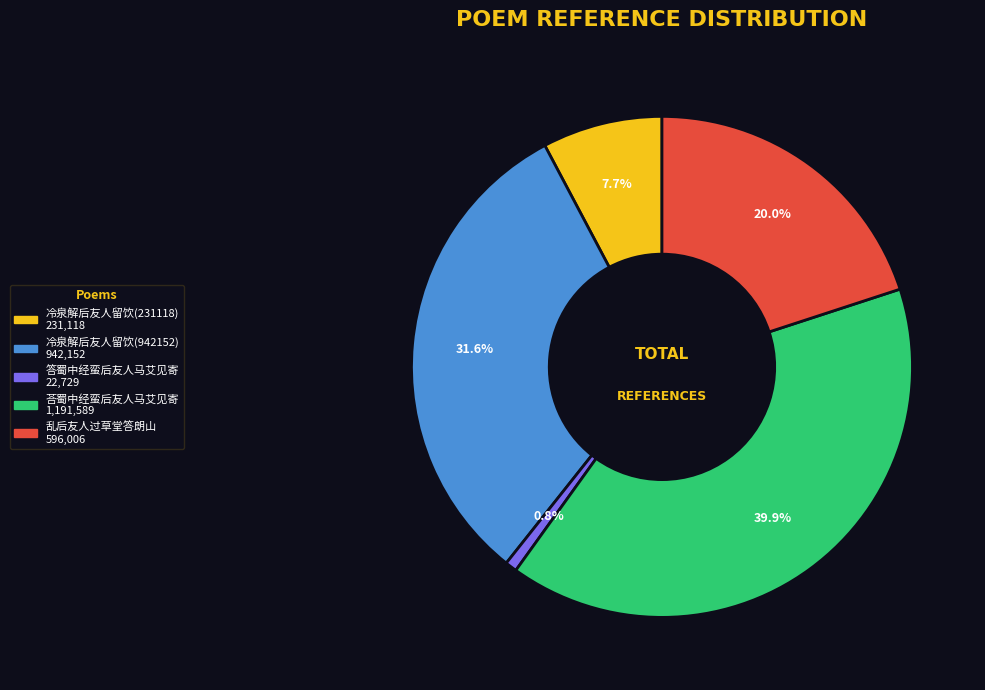

True or false: 乱后友人过草堂答朗山 accounts for 20% of the total.

True